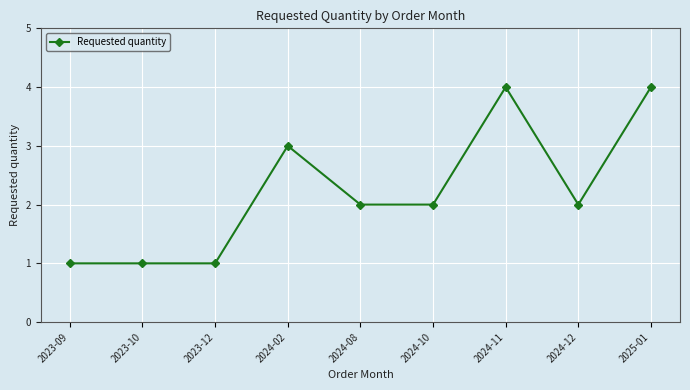

How many lines are shown in the chart?

1